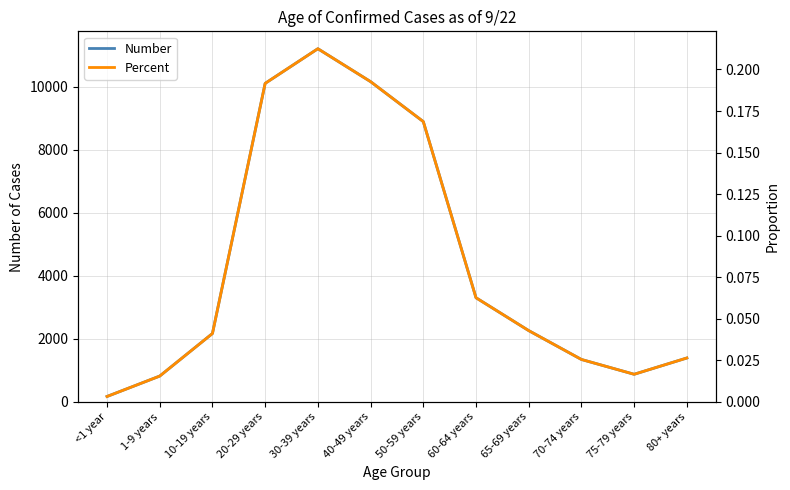

What is the label of the 9th point from the right?

20-29 years